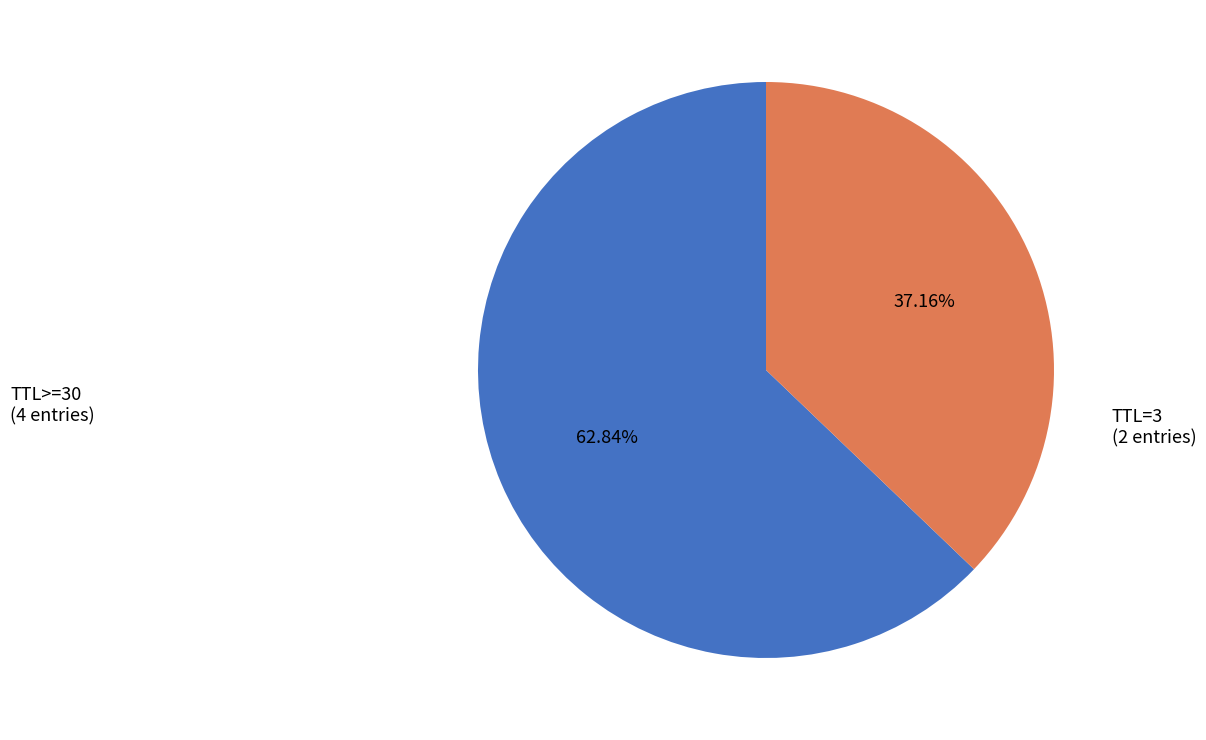

Is there a majority slice in this chart?

Yes